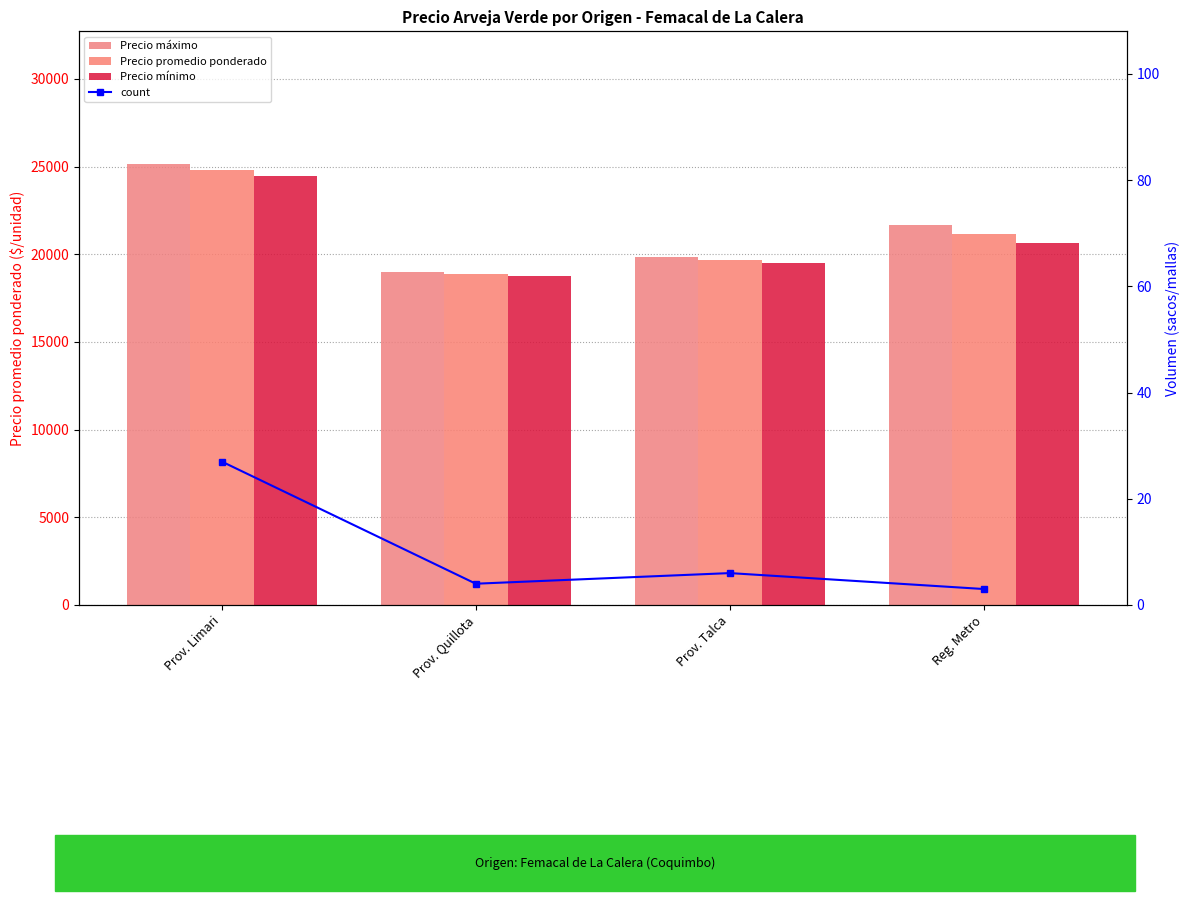

What is the label of the 3rd bar from the left?

Prov. Talca